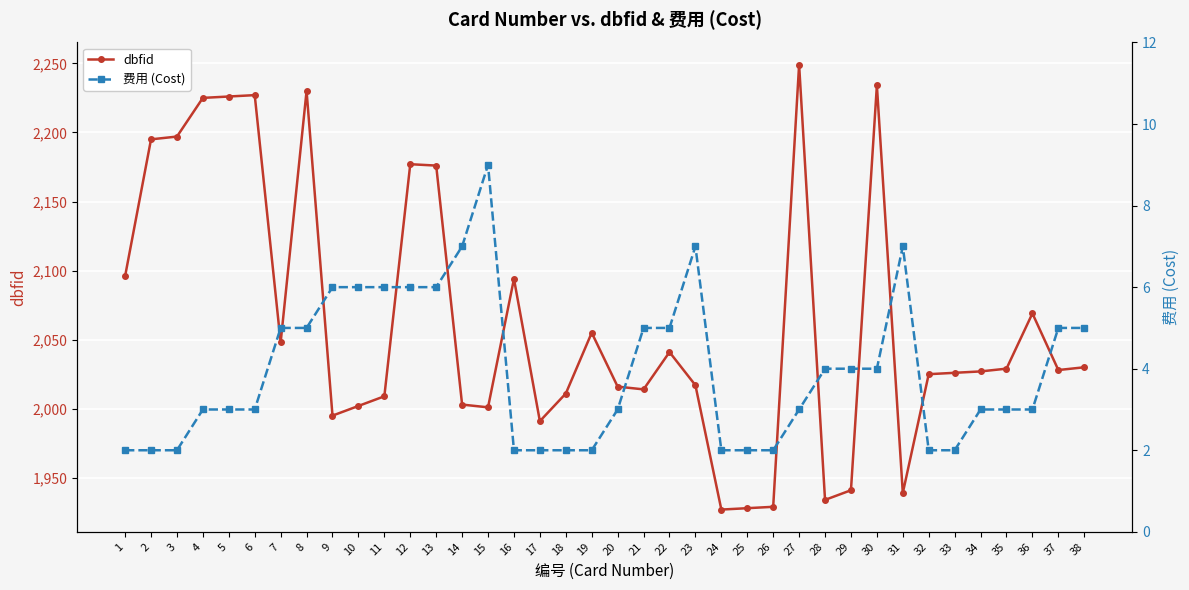

What is the spread (max minus min) of values at 29?

1937